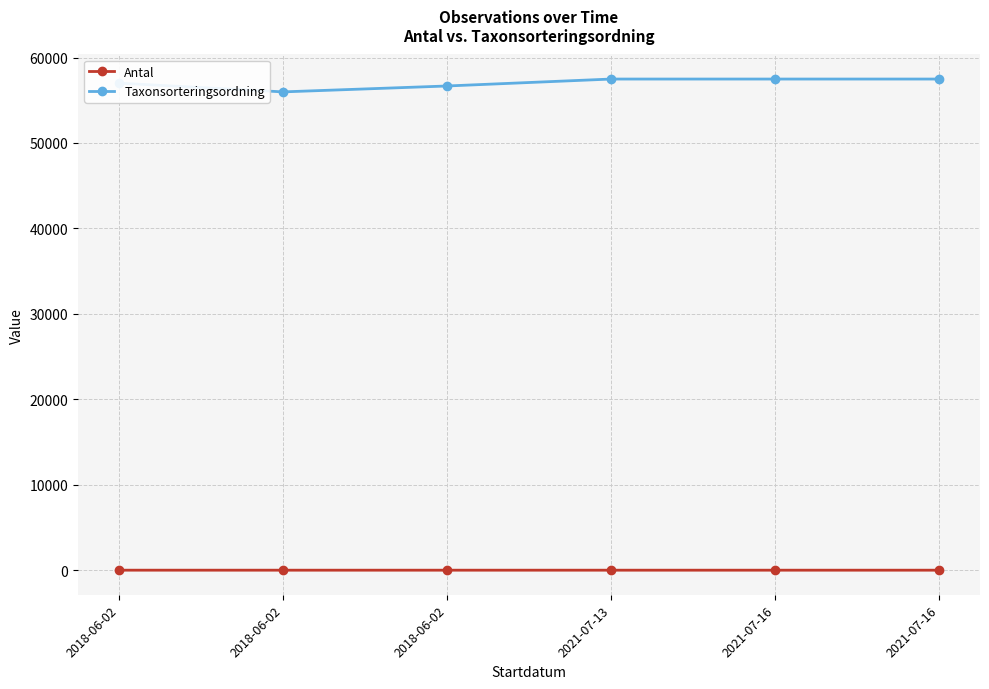

Which series has the largest total across all categories?

Taxonsorteringsordning